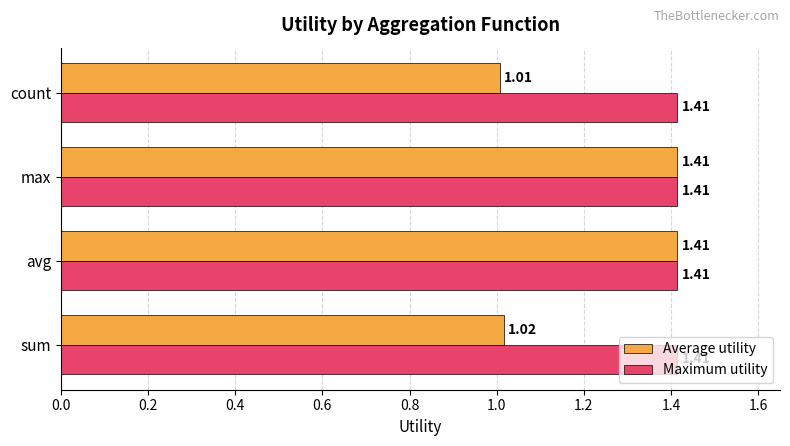

What are all the series names shown in the legend?

Average utility, Maximum utility